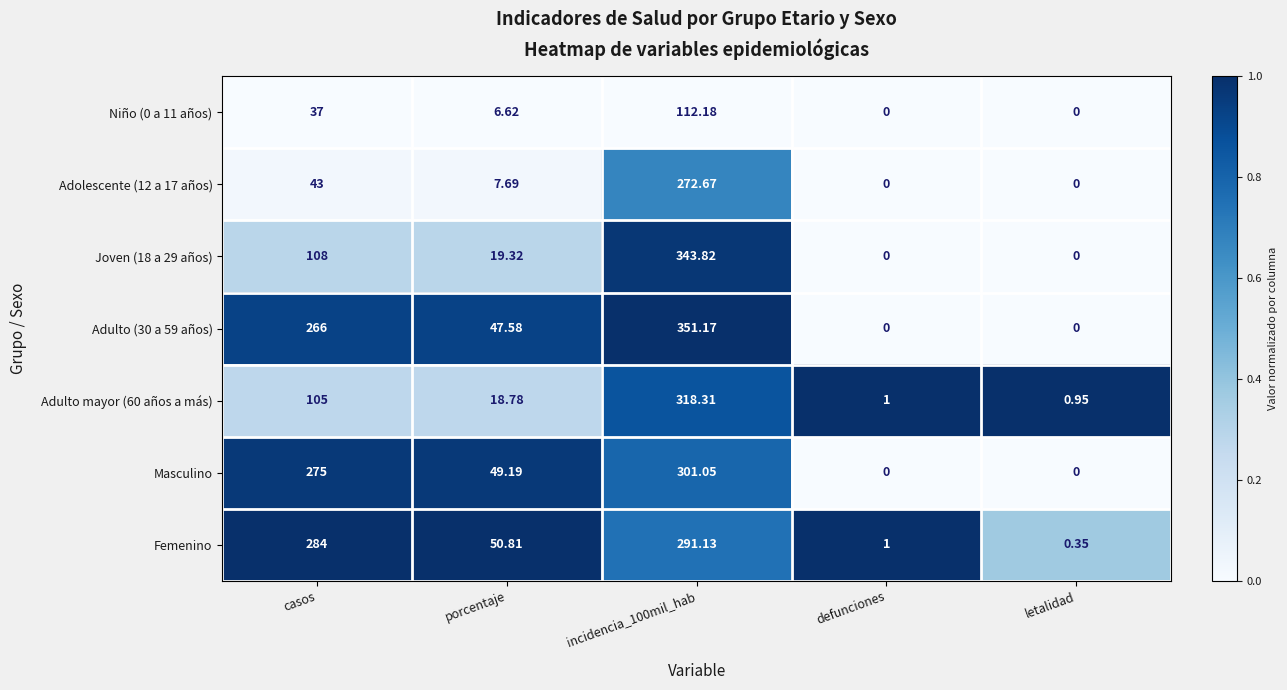

Where is Adulto mayor (60 años a más) nearest to the value 159?

casos